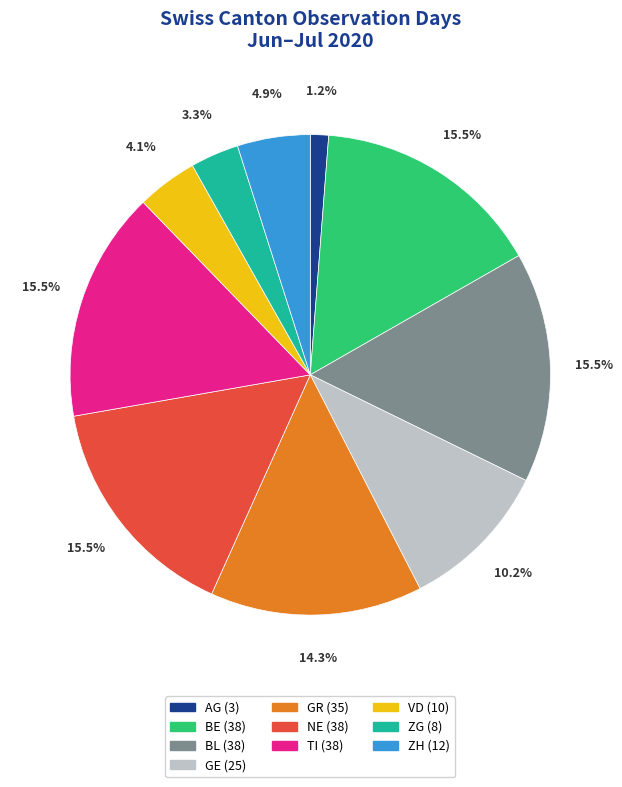

What percentage is NOT represented by ZH?

95.1%